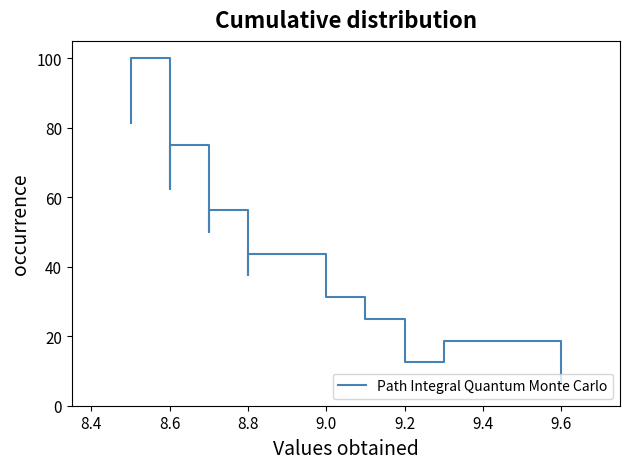

The chart shows a value of 37.5 at 8.8. True or false?

True